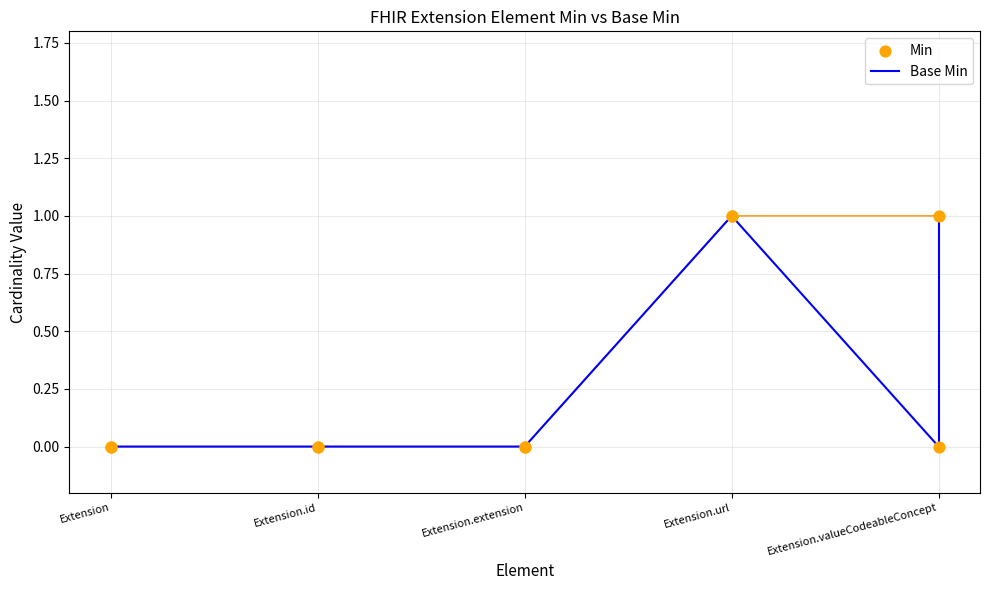

What are all the series names shown in the legend?

Base Min, Min